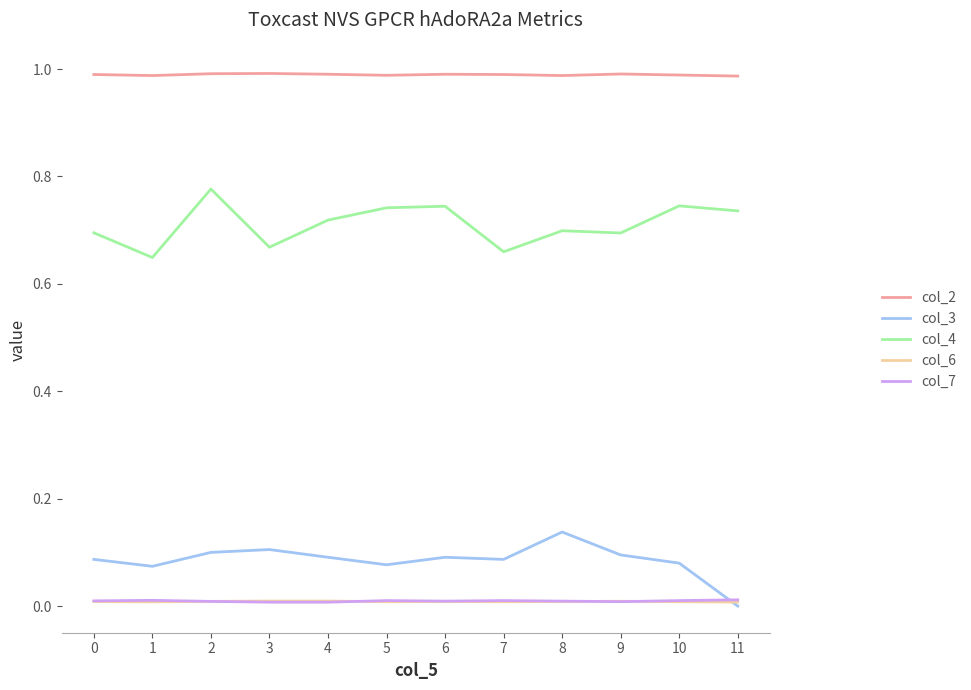

How many col_7 values are between 0 and 1?

12